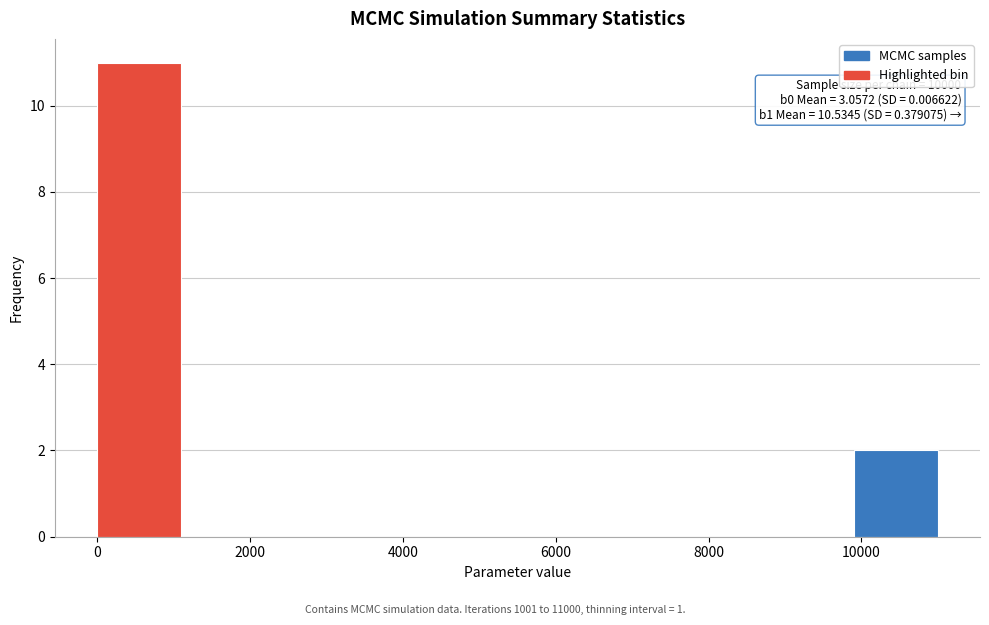

Which range on the x-axis has the tallest bar?

0 to 1100